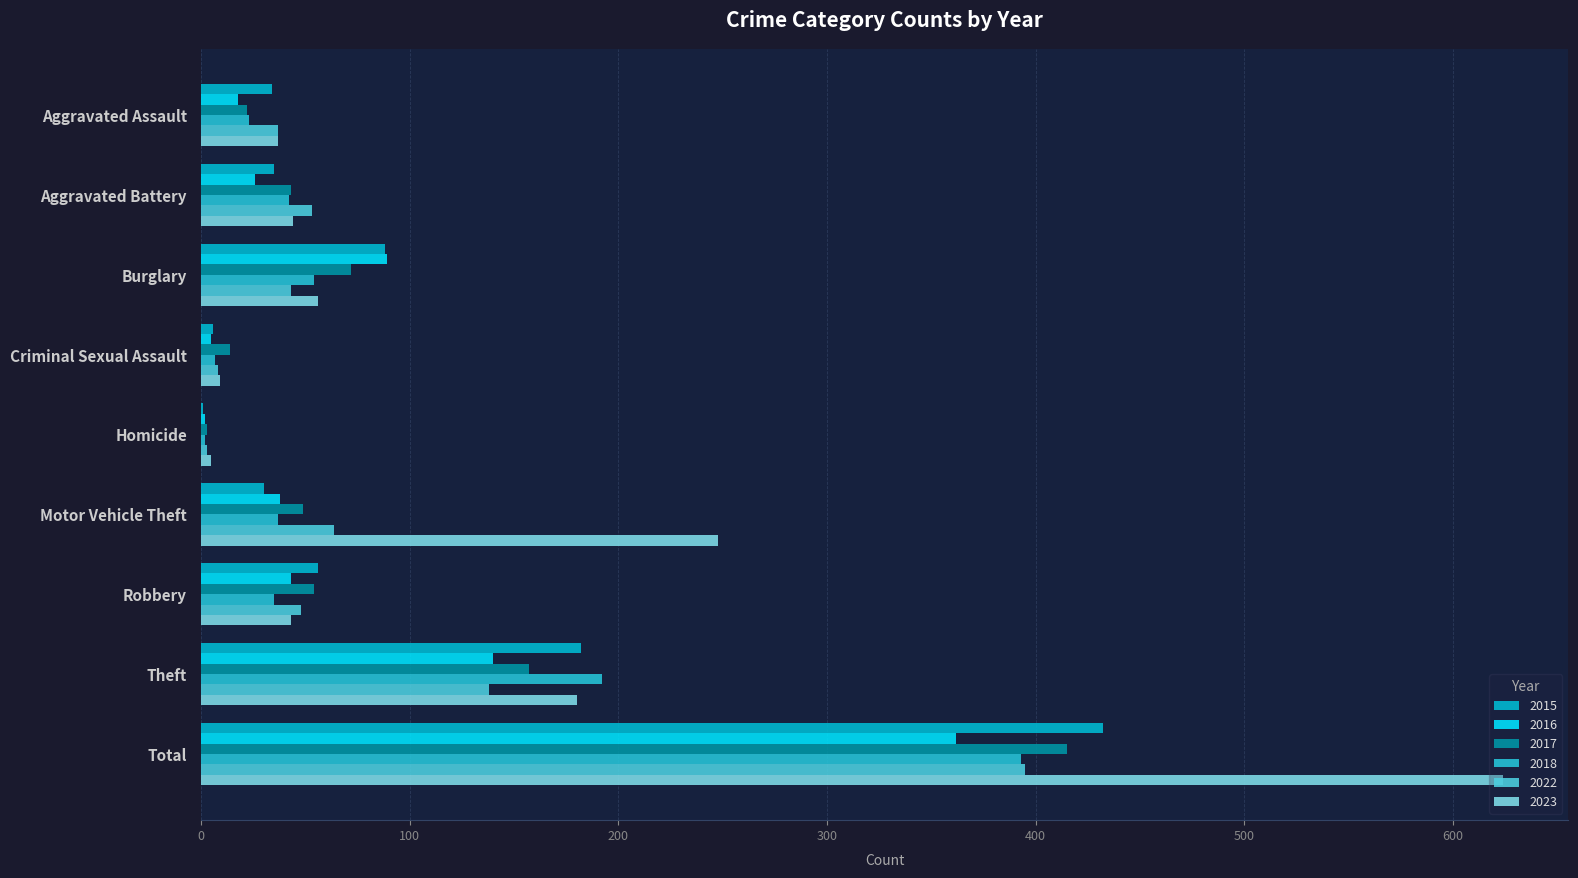

Reading left to right, transcribe all the data shown in this chart.

2015: Aggravated Assault=34	Aggravated Battery=35	Burglary=88	Criminal Sexual Assault=6	Homicide=1	Motor Vehicle Theft=30	Robbery=56	Theft=182	Total=432
2016: Aggravated Assault=18	Aggravated Battery=26	Burglary=89	Criminal Sexual Assault=5	Homicide=2	Motor Vehicle Theft=38	Robbery=43	Theft=140	Total=362
2017: Aggravated Assault=22	Aggravated Battery=43	Burglary=72	Criminal Sexual Assault=14	Homicide=3	Motor Vehicle Theft=49	Robbery=54	Theft=157	Total=415
2018: Aggravated Assault=23	Aggravated Battery=42	Burglary=54	Criminal Sexual Assault=7	Homicide=2	Motor Vehicle Theft=37	Robbery=35	Theft=192	Total=393
2022: Aggravated Assault=37	Aggravated Battery=53	Burglary=43	Criminal Sexual Assault=8	Homicide=3	Motor Vehicle Theft=64	Robbery=48	Theft=138	Total=395
2023: Aggravated Assault=37	Aggravated Battery=44	Burglary=56	Criminal Sexual Assault=9	Homicide=5	Motor Vehicle Theft=248	Robbery=43	Theft=180	Total=624